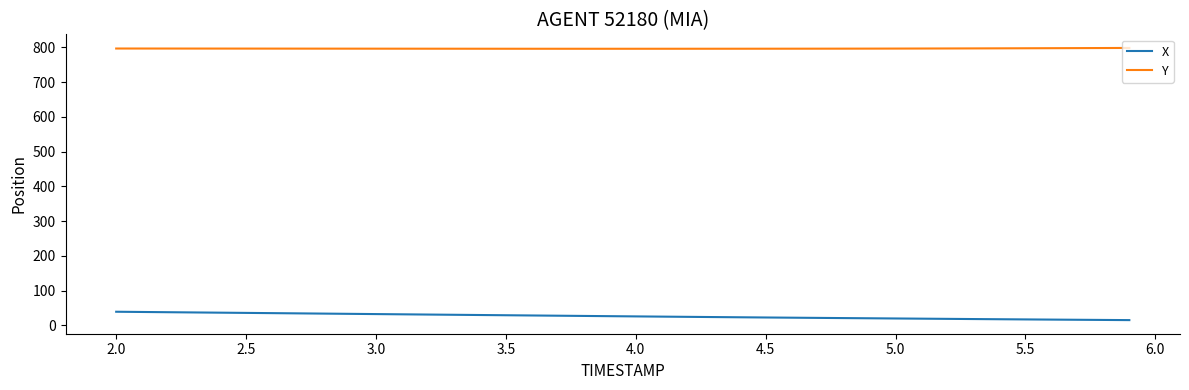

Does the chart display data point markers on the line(s)?

No